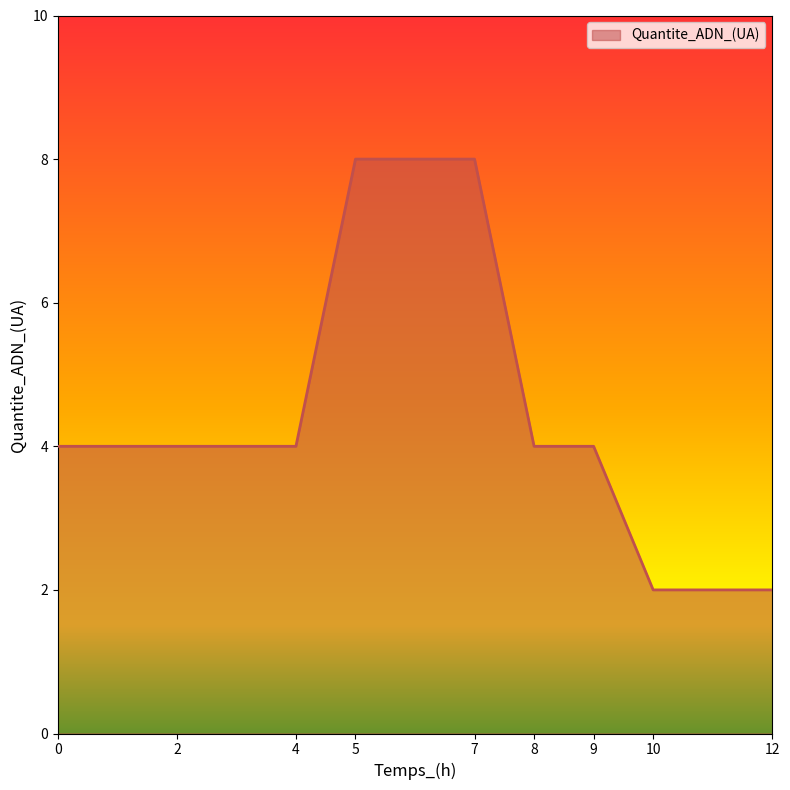

What is the ratio of the value at 4 to the value at 0?

1.0